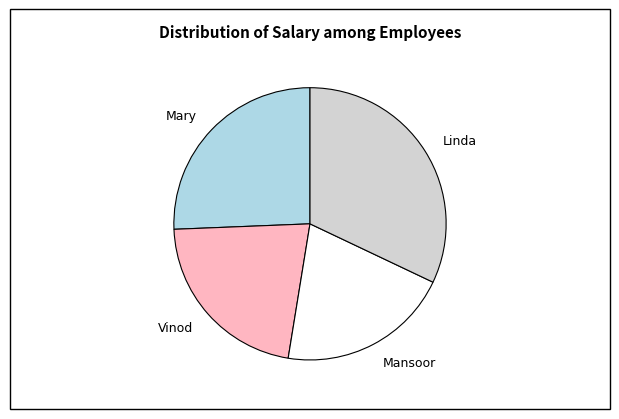

Which category has the smallest portion of the pie?

Mansoor